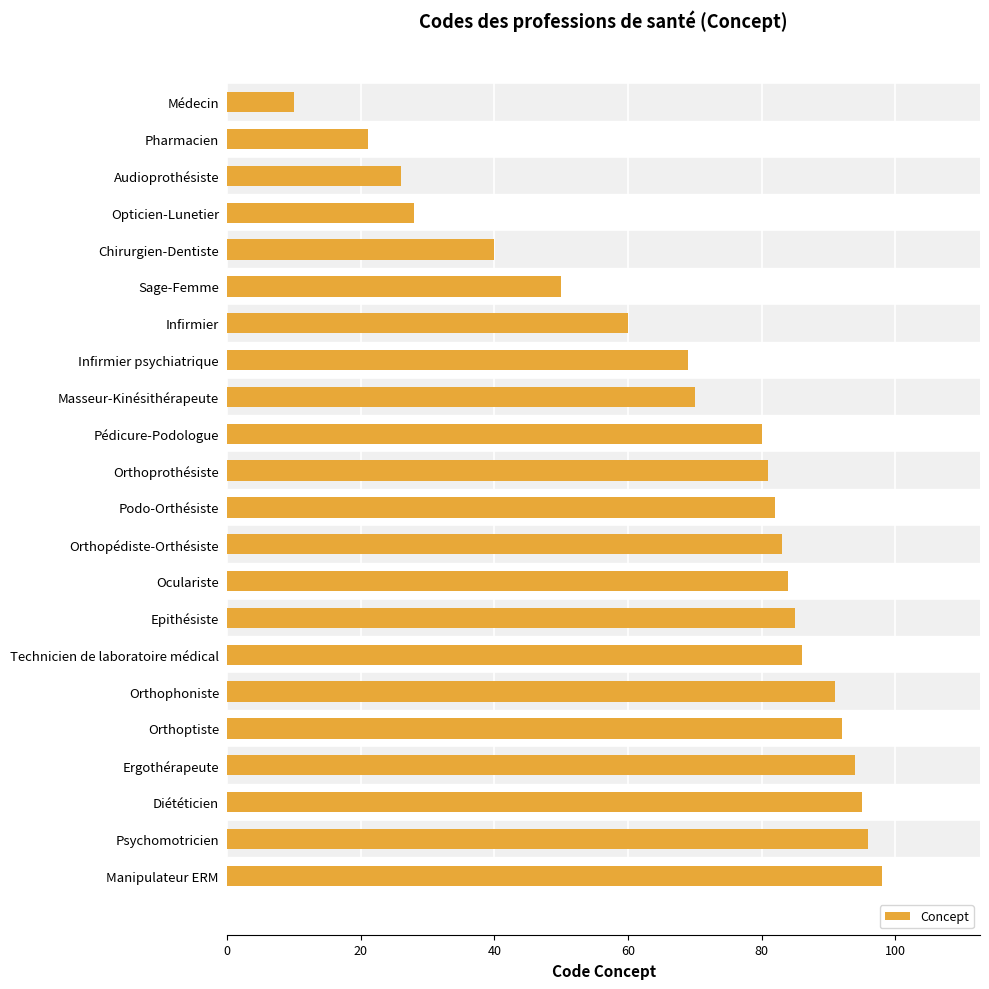

Is it true that the value at Infirmier psychiatrique is 26?

False